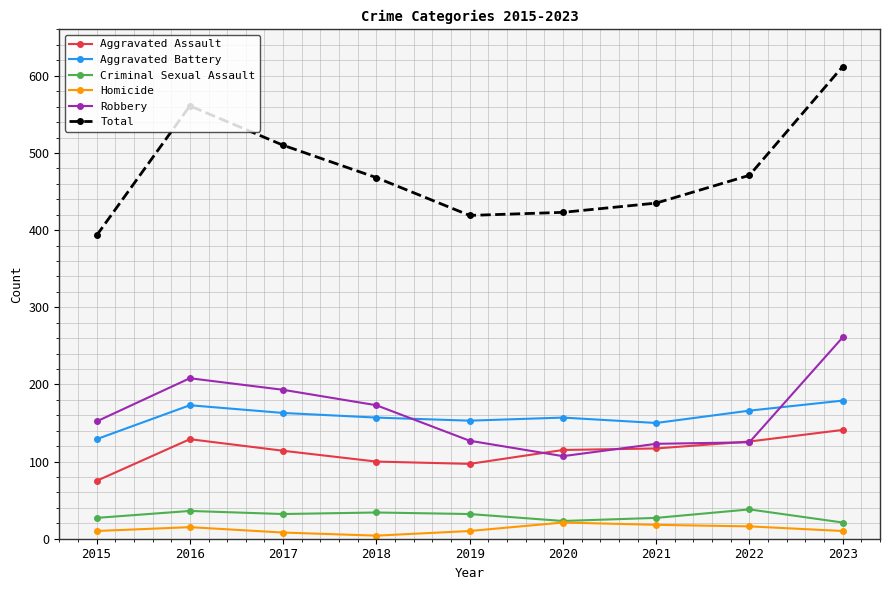

Is the value of Total at 2017 greater than the value of Aggravated Battery at 2019?

Yes